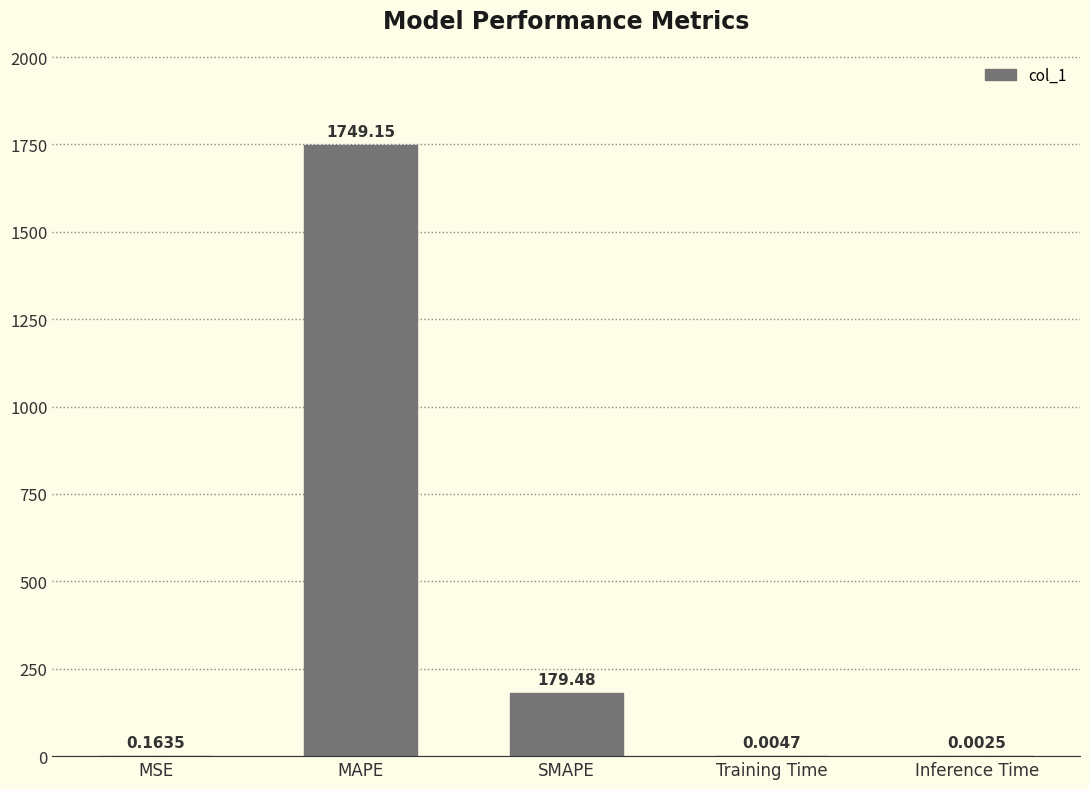

What is the change in value from SMAPE to Inference Time?

-179.5